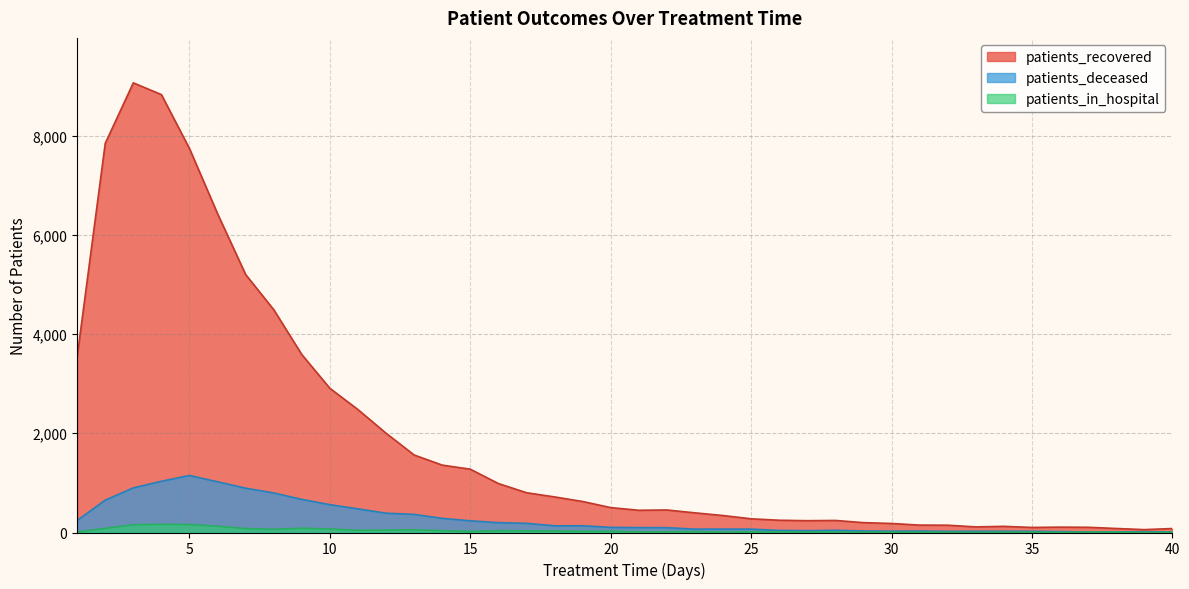

Read the patients_in_hospital value at 23, to the nearest 5.

20